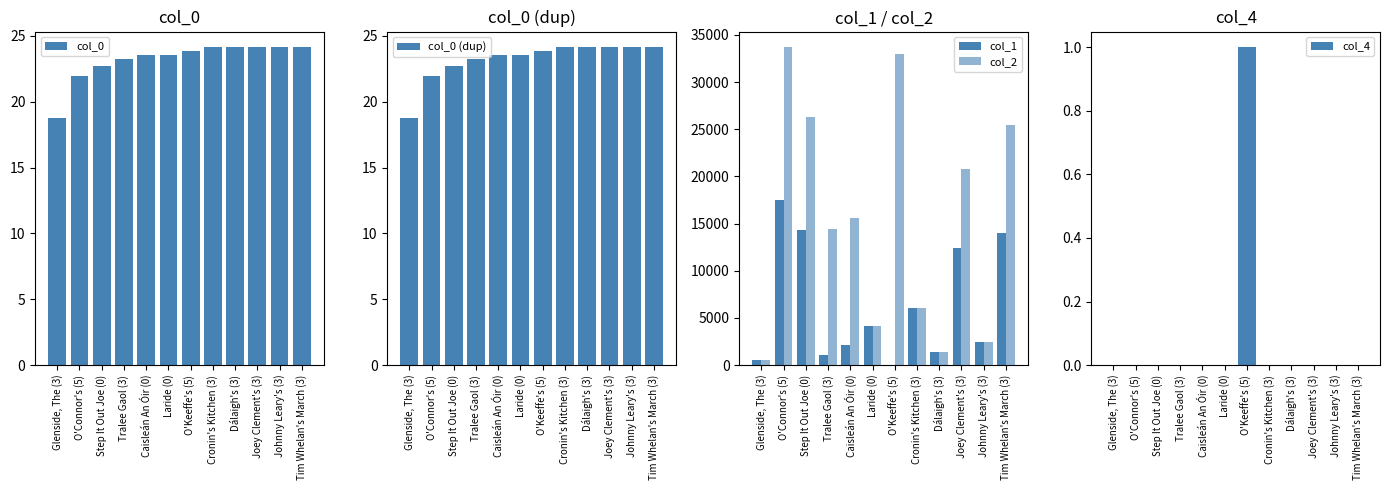

How many categories are shown in the chart?

12